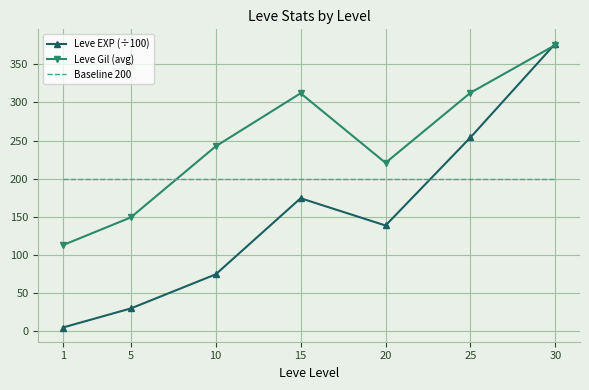

At 10, list the series in order from largest to smallest.

Leve Gil (avg), Baseline 200, Leve EXP (÷100)